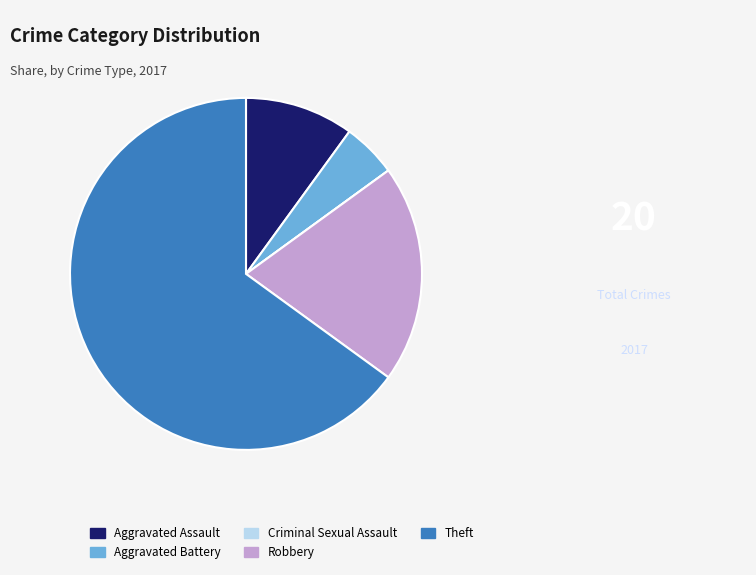

Is the sum of Aggravated Assault and Aggravated Battery greater than half?

No